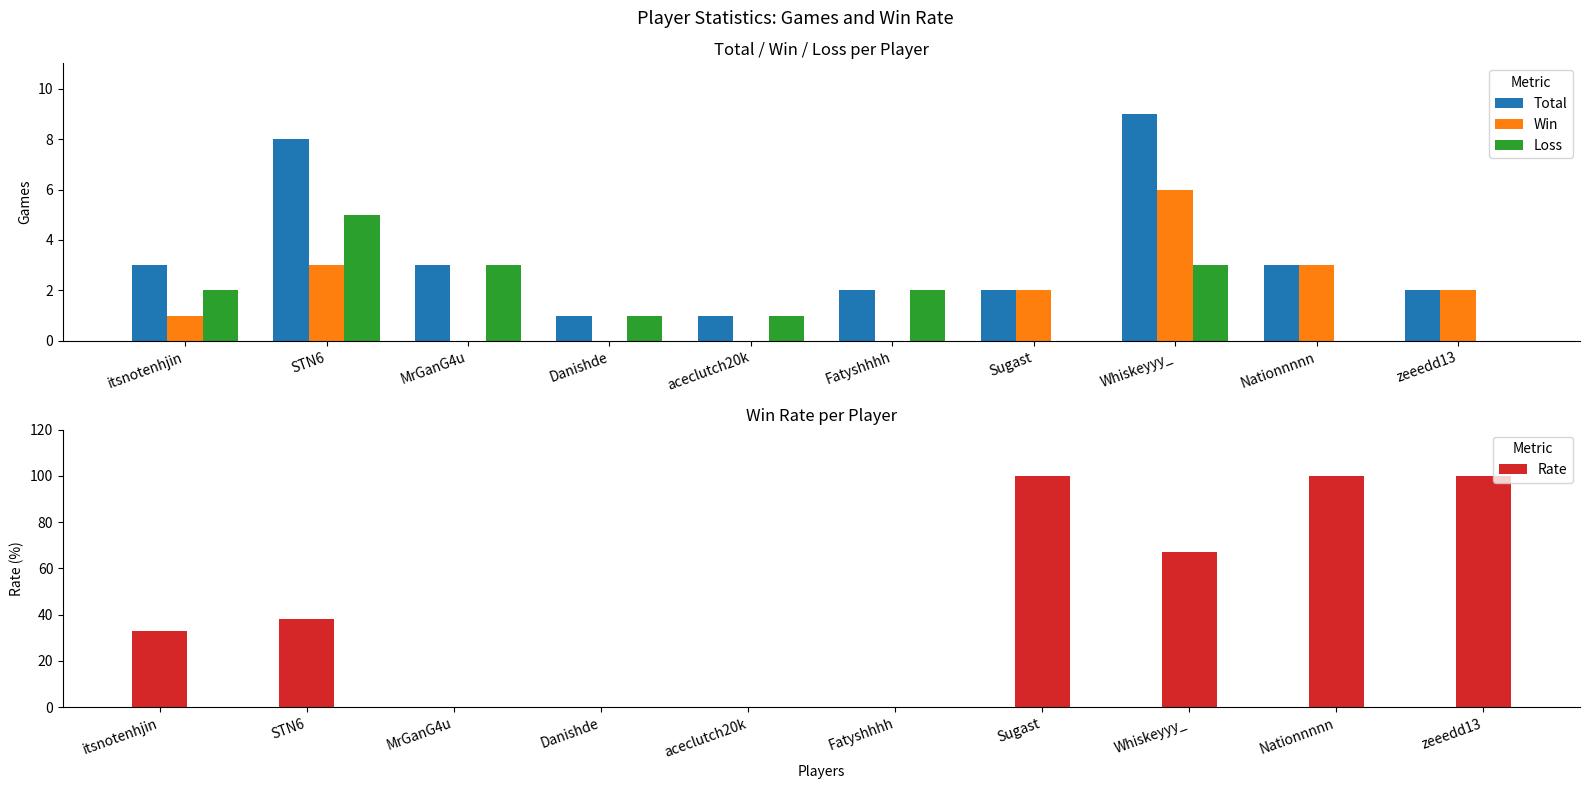

How many groups of bars are there?

10